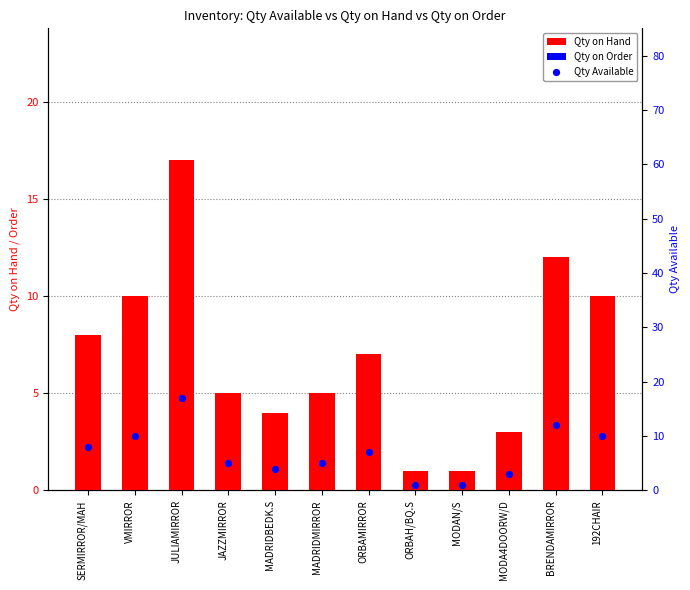

Is the value of Qty Available at JULIAMIRROR greater than the value of Qty on Order at MODAN/S?

Yes